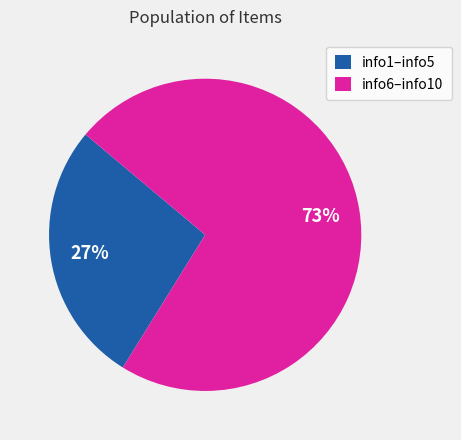

Is there any slice that represents more than half of the pie?

Yes